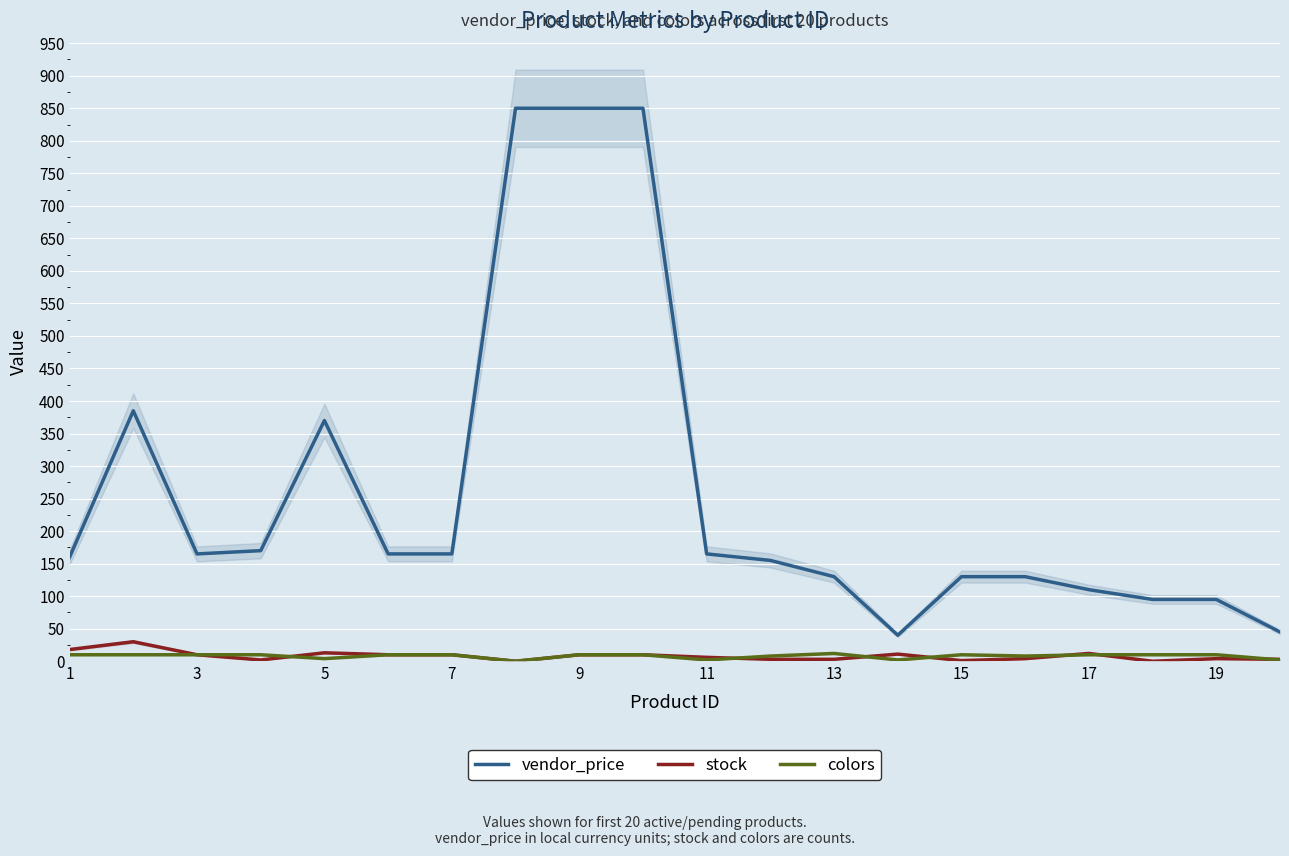

What are all the series names shown in the legend?

vendor_price, stock, colors